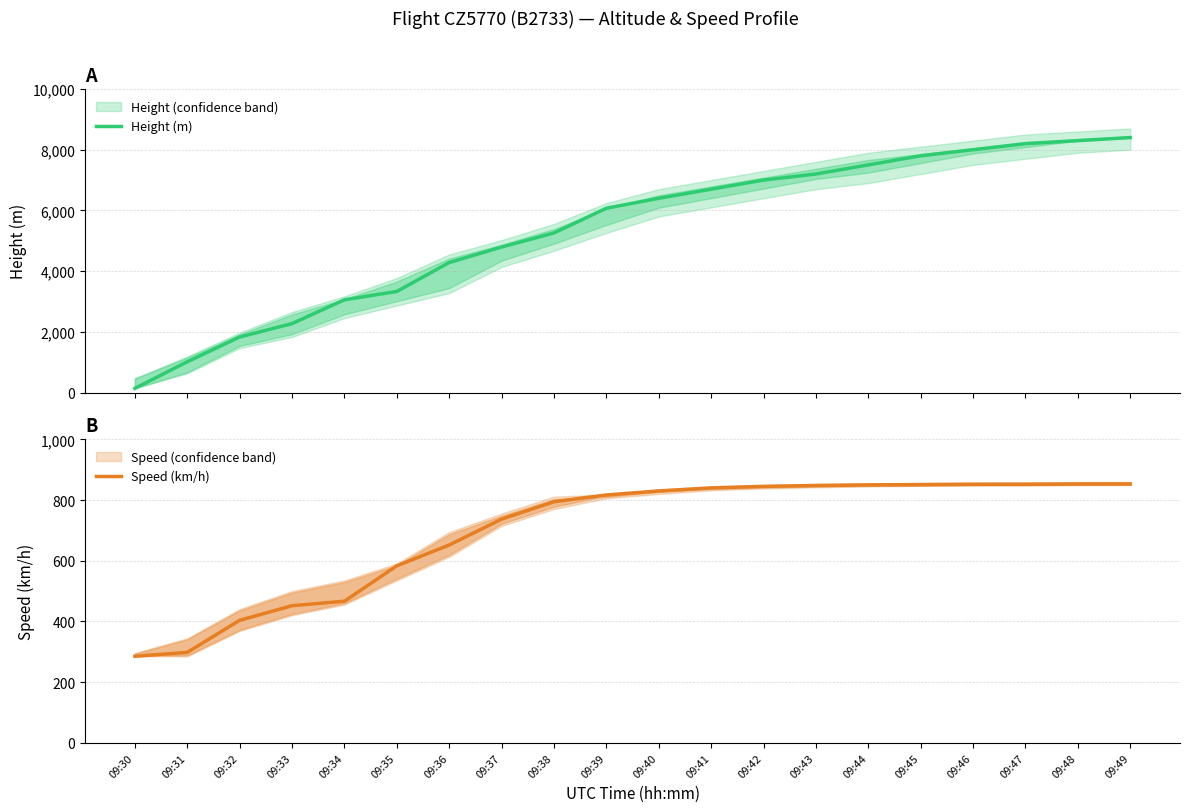

What is the value of the Speed (km/h) point at the 18th from the left?

852.0